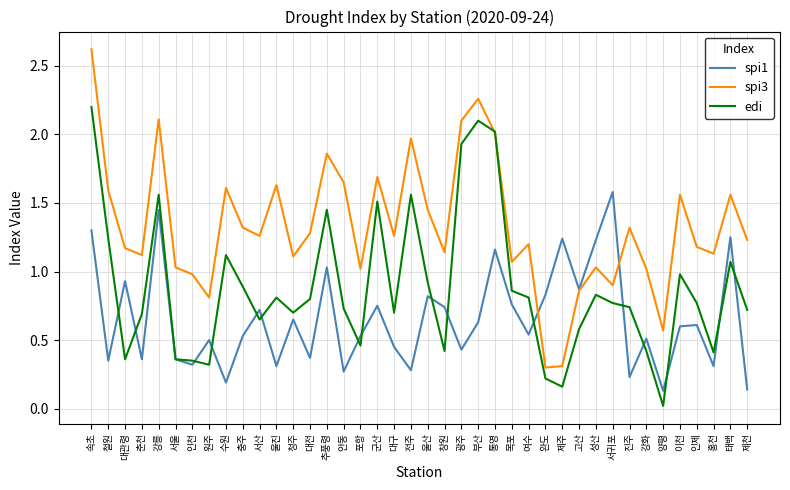

What is the difference between the maximum and minimum values in the edi series?

2.2